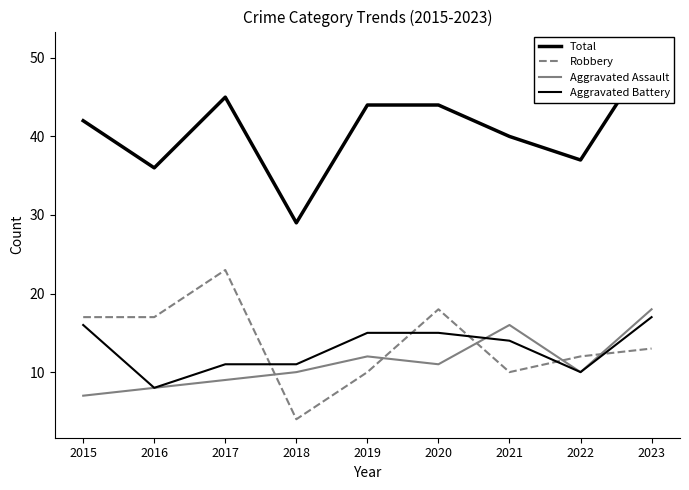

What is the spread (max minus min) of values at 2021?

30